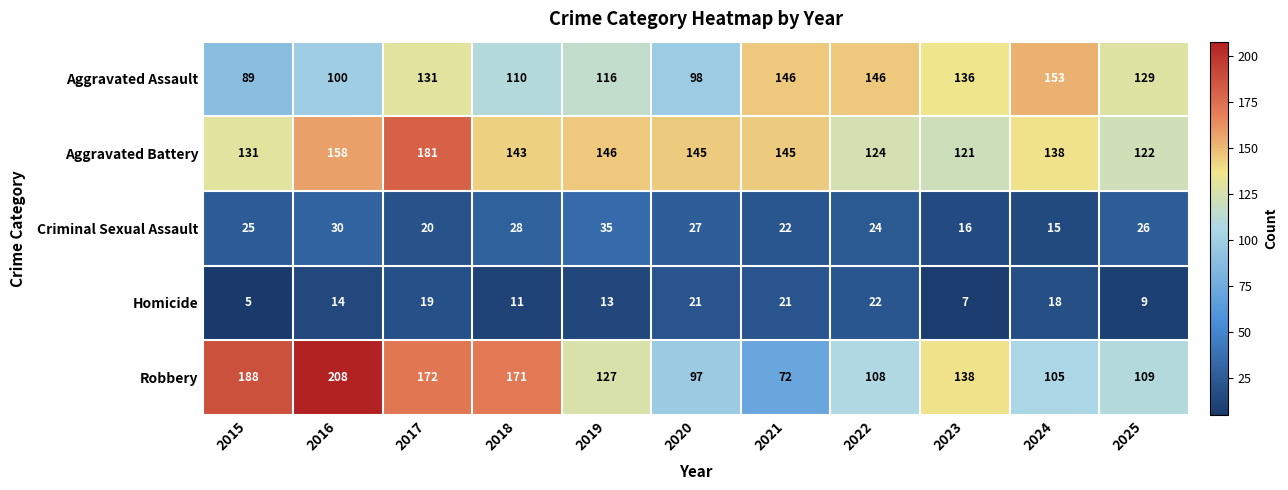

True or false: Robbery has a value of 109 at 2025.

True